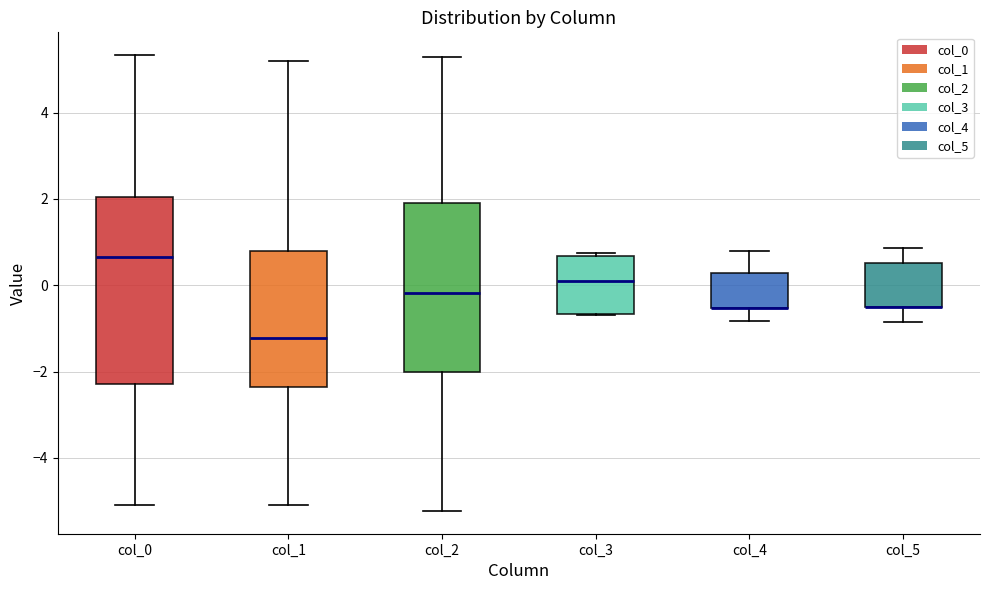

Reading left to right, read every box against the y-axis: the position of its median line, the range the box covers, and the ends of its whiskers. The values are not printed on the chart, so give them approximately, as read against the axis.

col_0: median 0.6, box -2.2 to 2.0, whiskers -5.2 to 5.4
col_1: median -1.2, box -2.4 to 0.8, whiskers -5.0 to 5.2
col_2: median -0.2, box -2.0 to 1.8, whiskers -5.2 to 5.2
col_3: median 0.0, box -0.6 to 0.6, whiskers -0.6 to 0.8
col_4: median -0.6 (drawn on the box's lower edge), box -0.6 to 0.2, whiskers -0.8 to 0.8
col_5: median -0.6 (drawn on the box's lower edge), box -0.6 to 0.6, whiskers -0.8 to 0.8